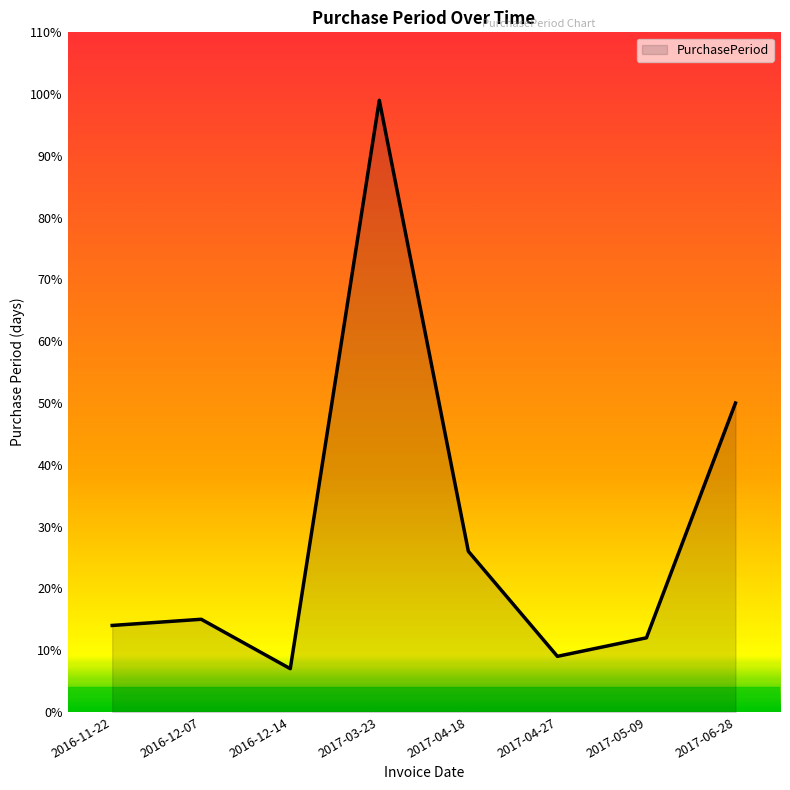

What position from the left is 2017-05-09?

7